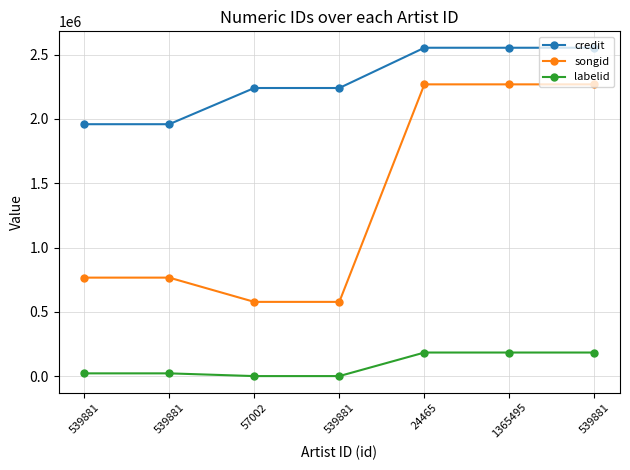

Rank the categories by labelid value from highest to lowest.

24465, 1365495, 539881, 539881, 539881, 57002, 539881